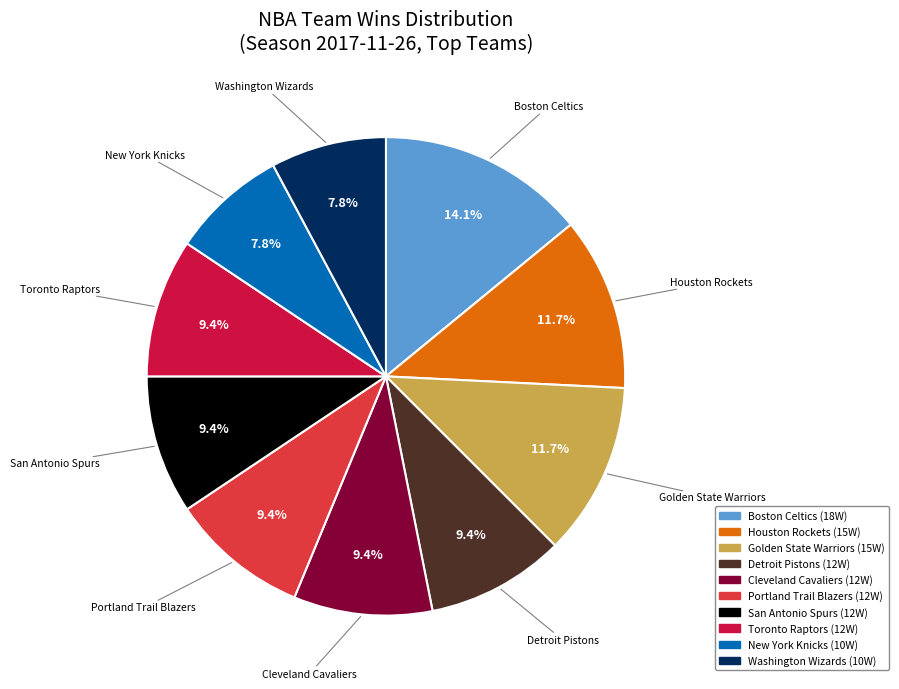

Which slice is the largest?

Boston Celtics